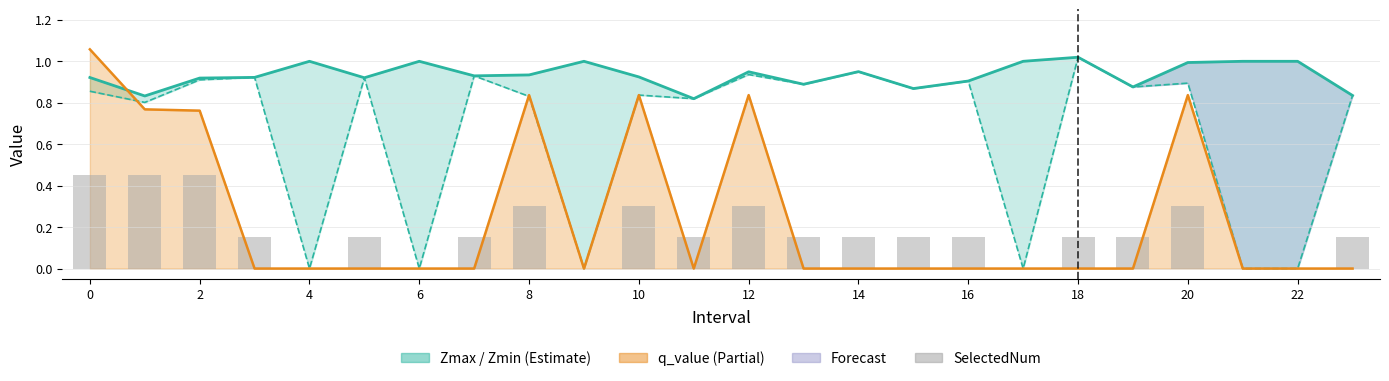

What is the change in value from 20 to 23?

-0.1